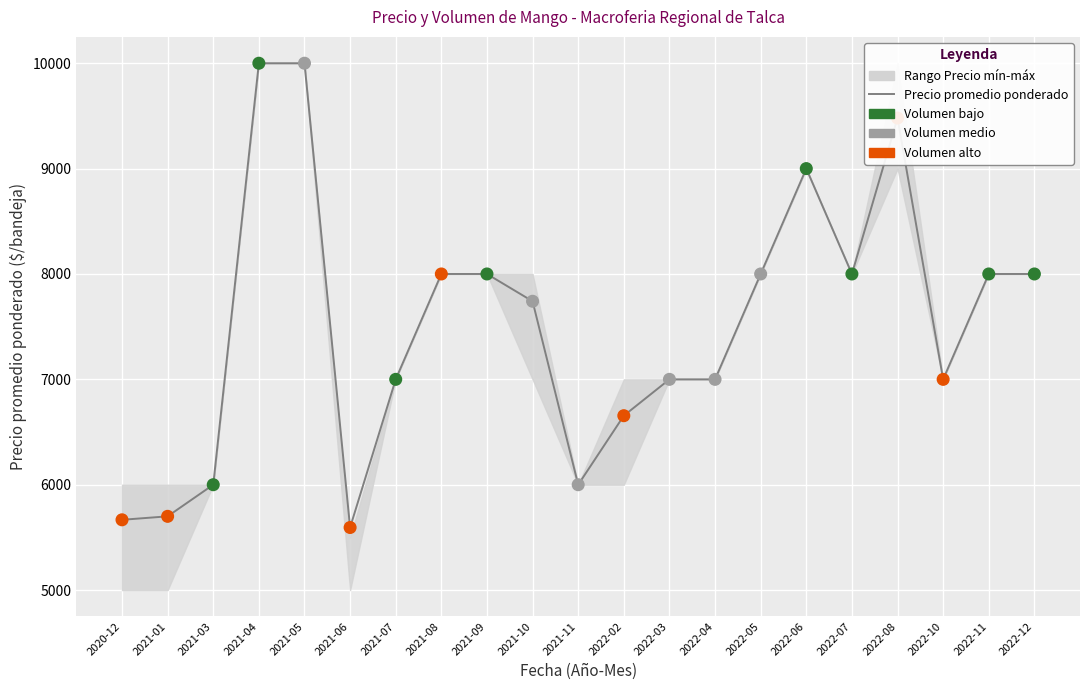

Approximately how many times larger is the value at 2021-01 compared to 2020-12?

1.0